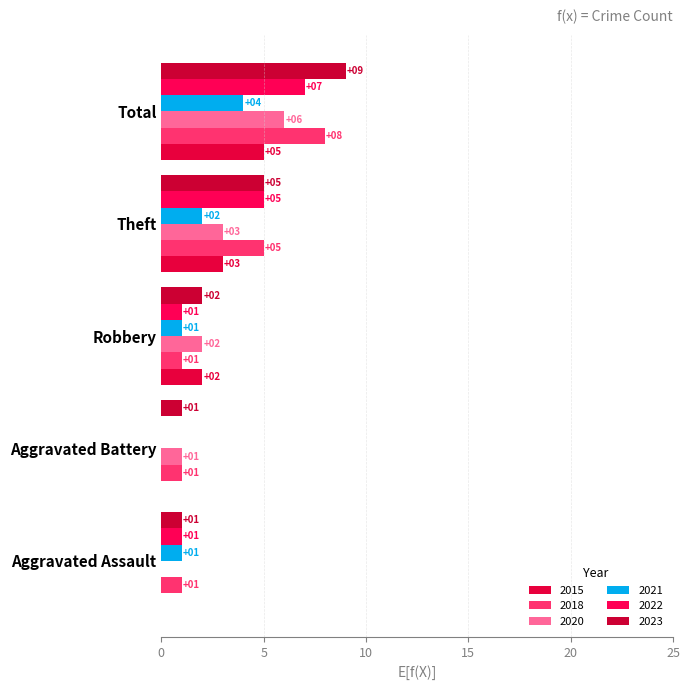

How many distinct data groups are displayed?

6